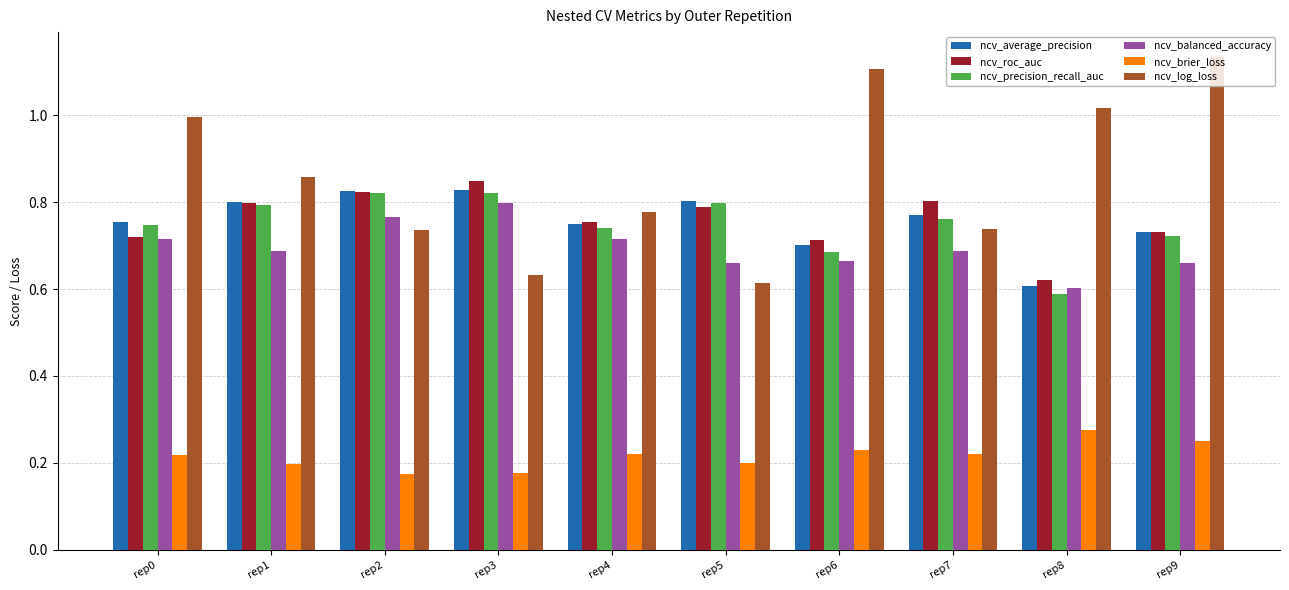

Which category has the highest value in the ncv_log_loss series?

rep9